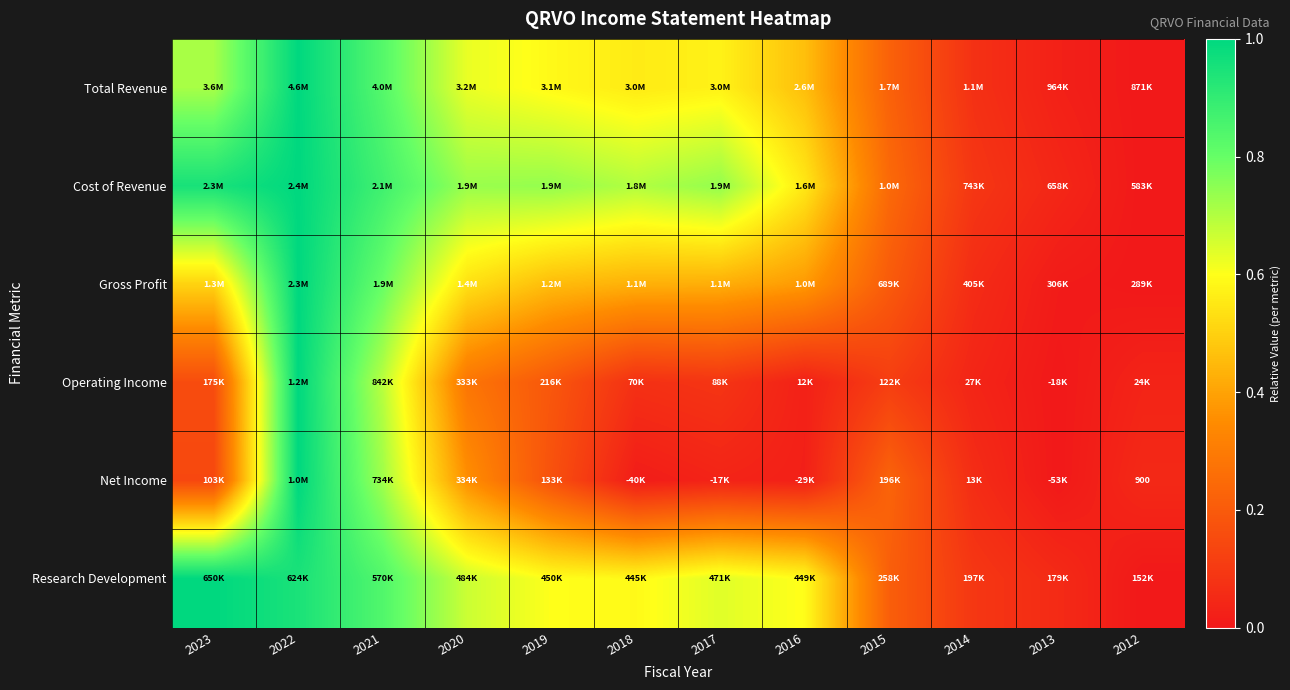

How many categories are shown in the chart?

12